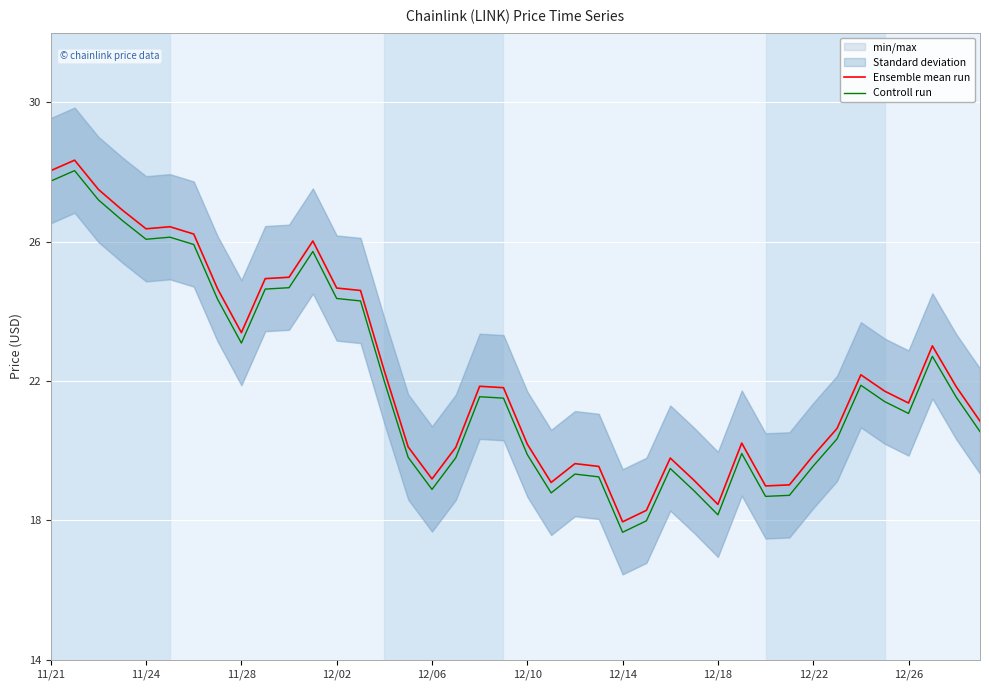

What is the lowest value of the Controll run series?

17.7